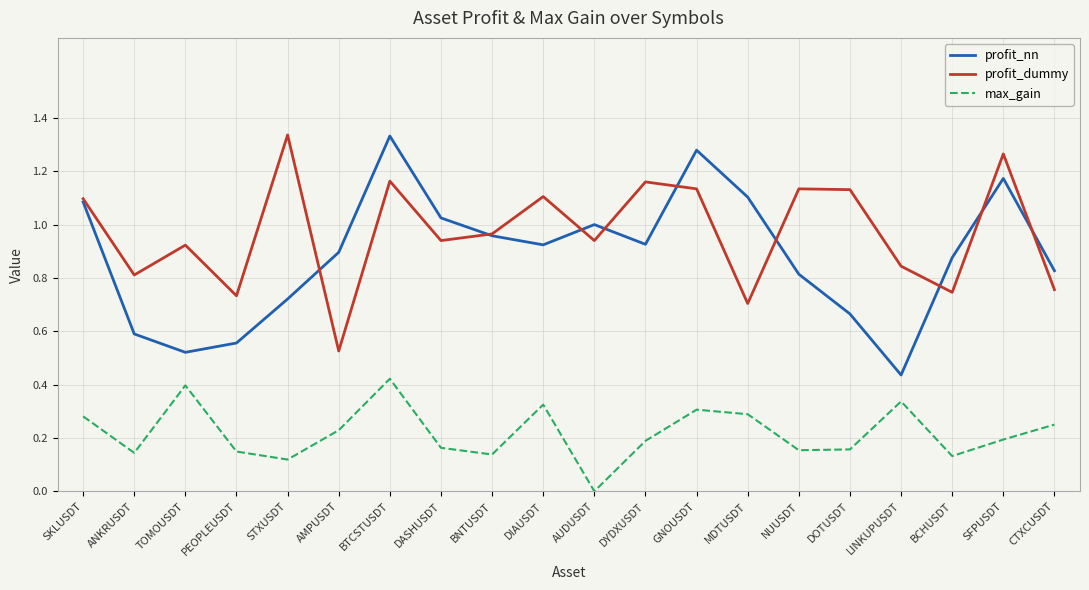

Which series changed the most between BTCSTUSDT and LINKUPUSDT?

profit_nn